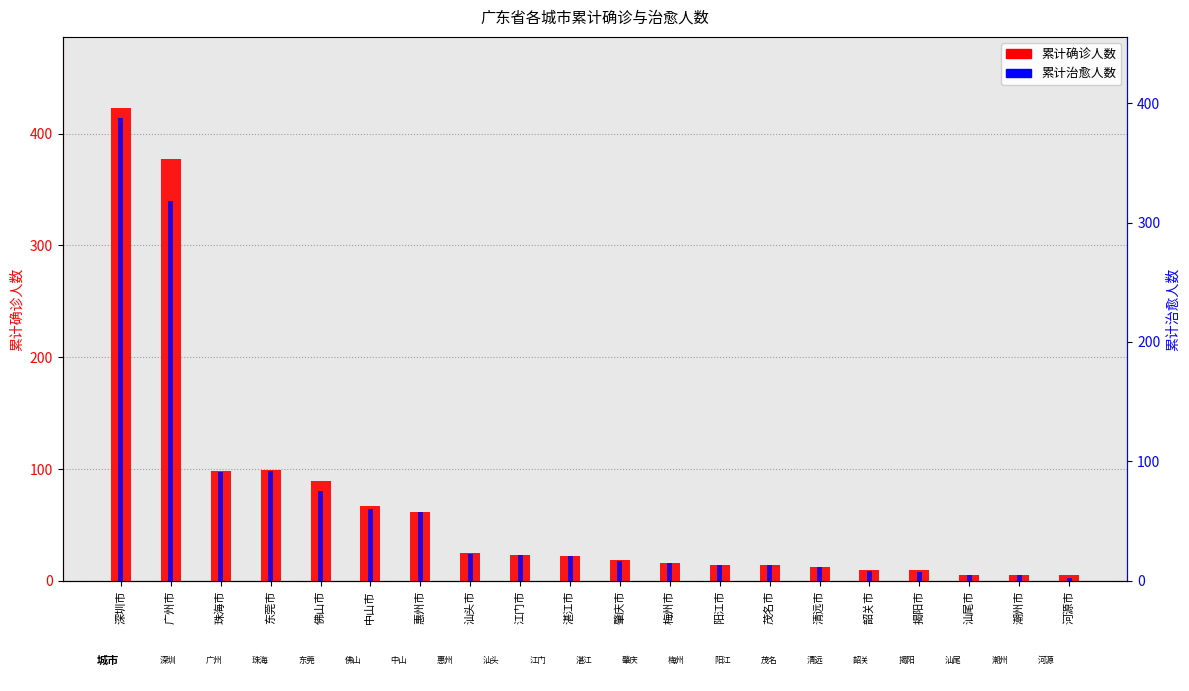

True or false: 累计治愈人数 has a value of 135 at 珠海市.

False